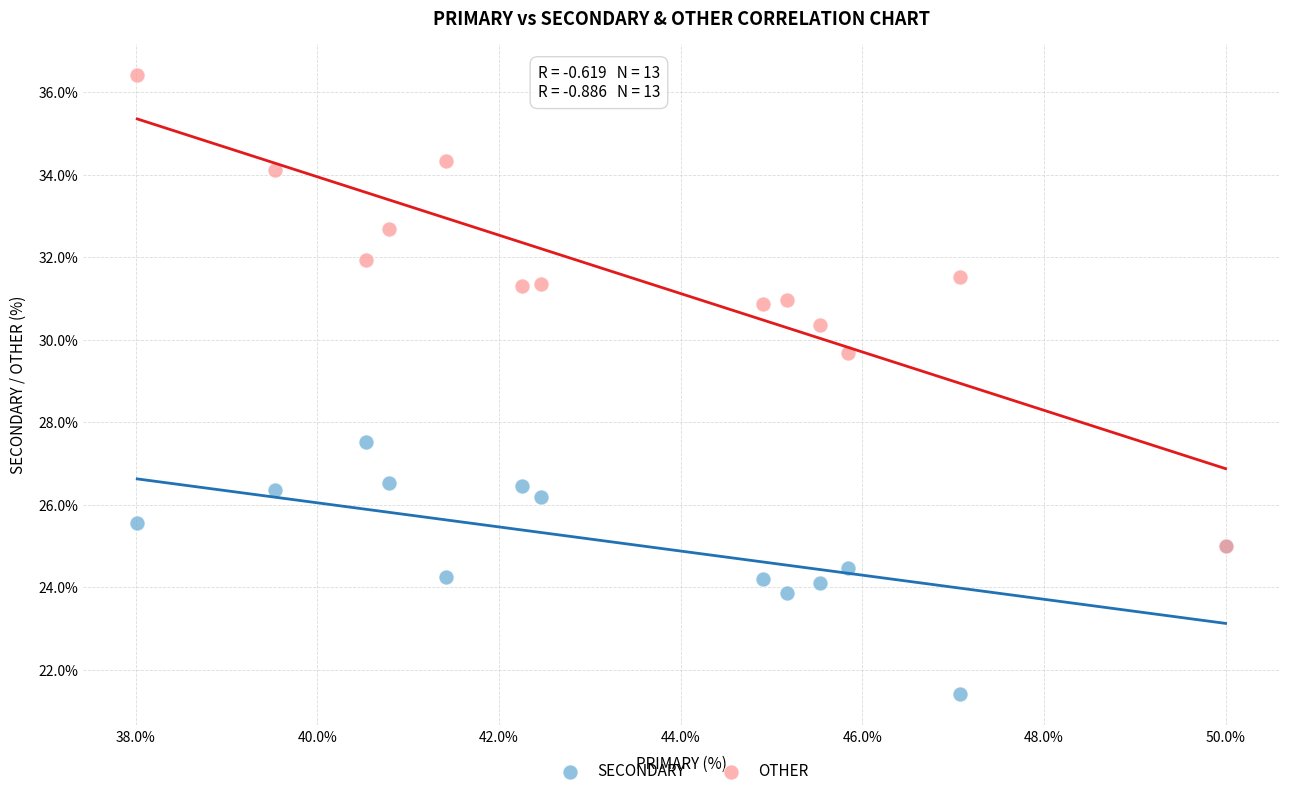

Which series has the widest spread of Y values?

OTHER